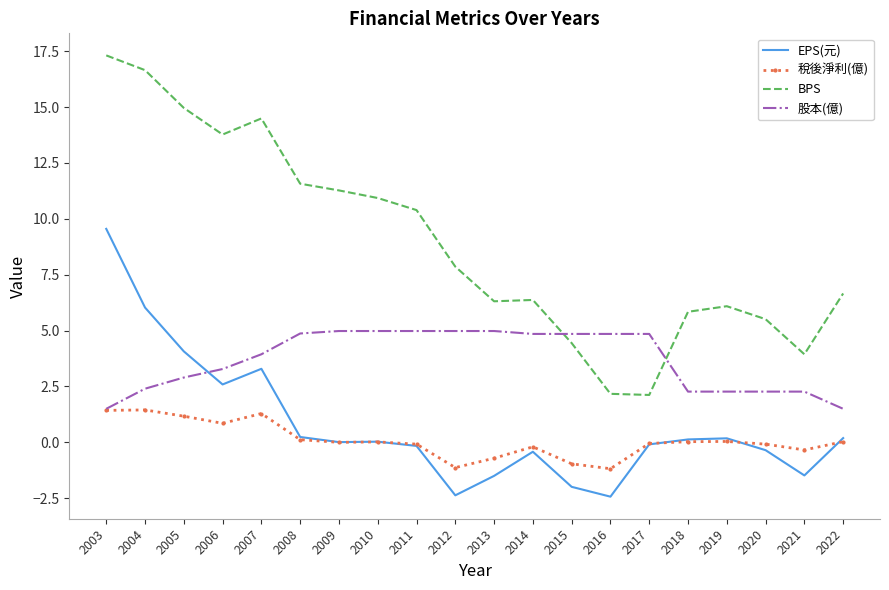

Which series has the largest range (max minus min)?

BPS